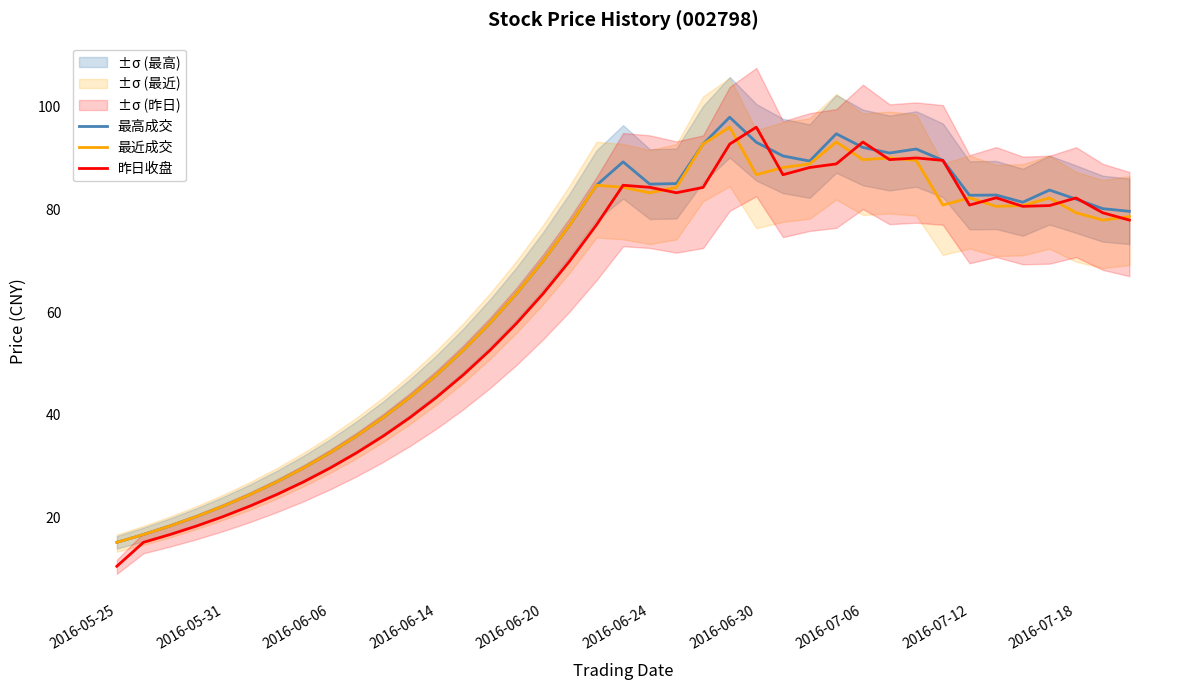

Where is 昨日收盘 nearest to the value 53?

14